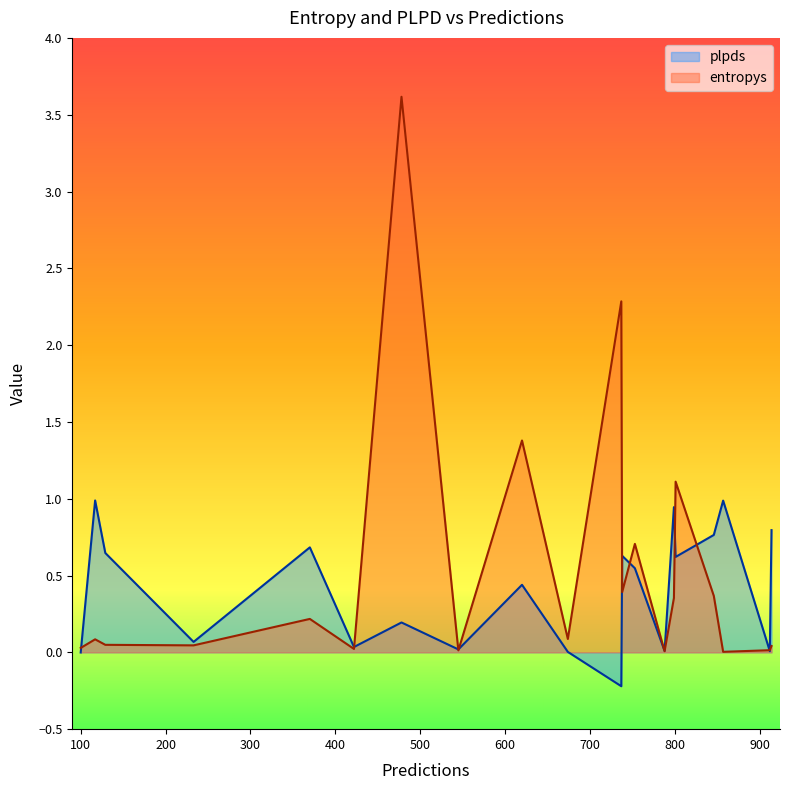

At 674, list the series in order from smallest to largest.

plpds, entropys